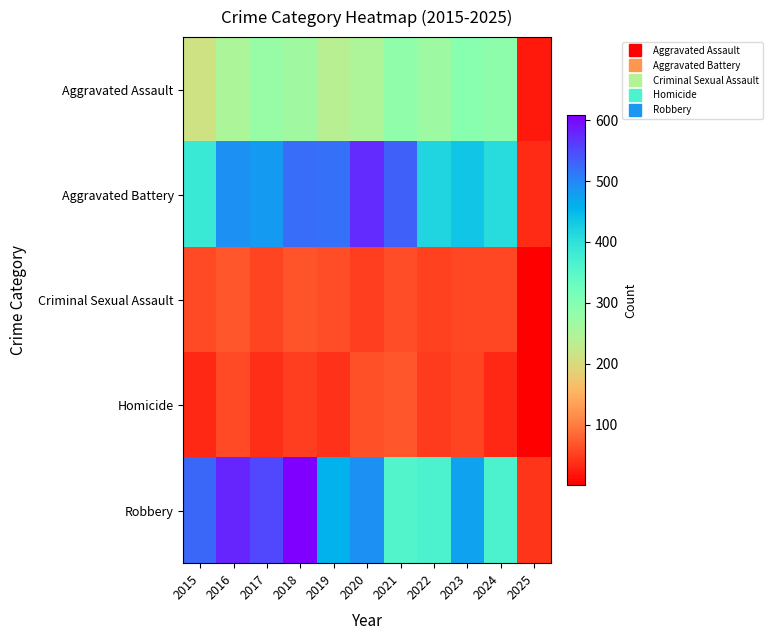

At how many categories does at least one series exceed 542?

4